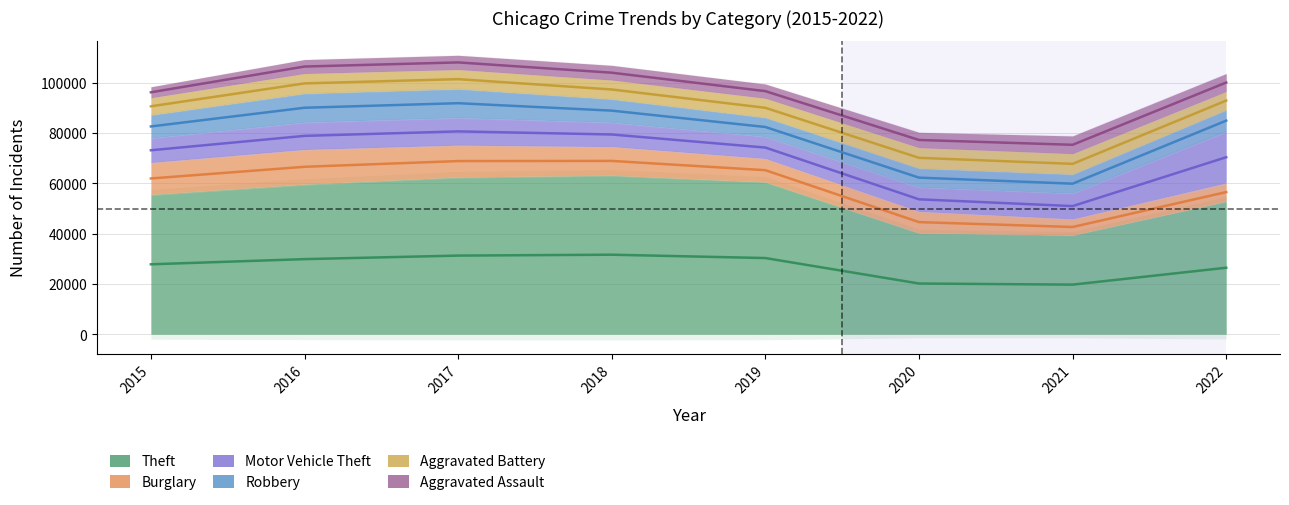

True or false: Aggravated Assault has a value of 3214 at 2016.

False